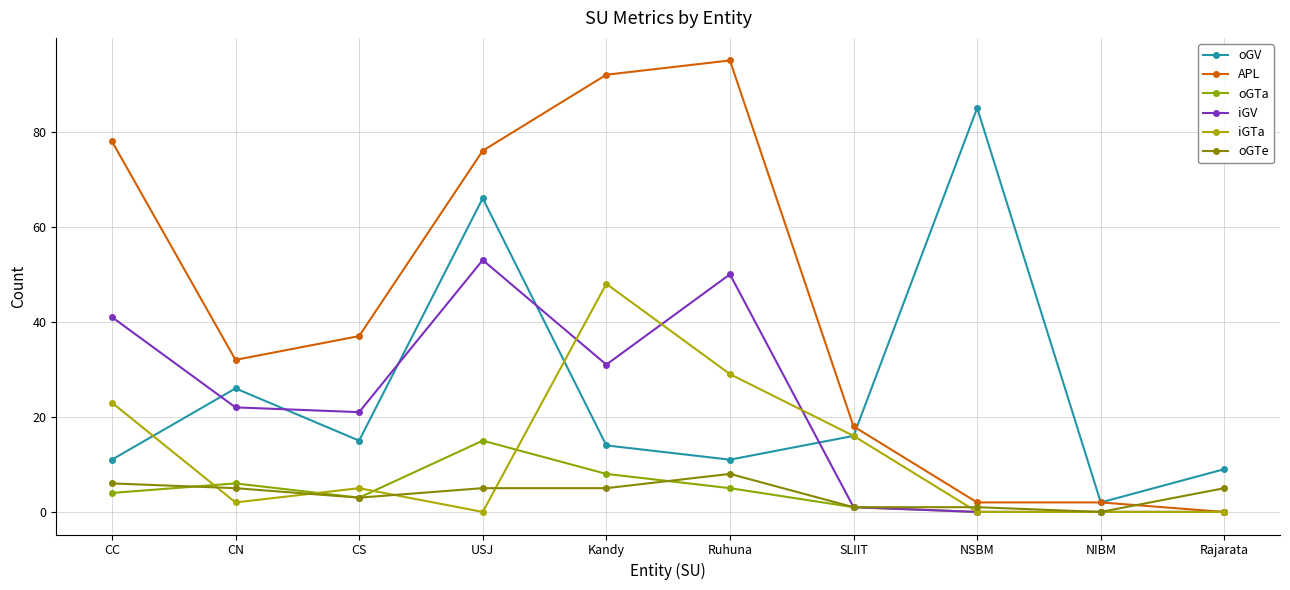

Reading left to right, list all the values displayed in this chart.

oGV: 11	26	15	66	14	11	16	85	2	9
APL: 78	32	37	76	92	95	18	2	2	0
oGTa: 4	6	3	15	8	5	1	0	0	0
iGV: 41	22	21	53	31	50	1	0	0	0
iGTa: 23	2	5	0	48	29	16	0	0	0
oGTe: 6	5	3	5	5	8	1	1	0	5